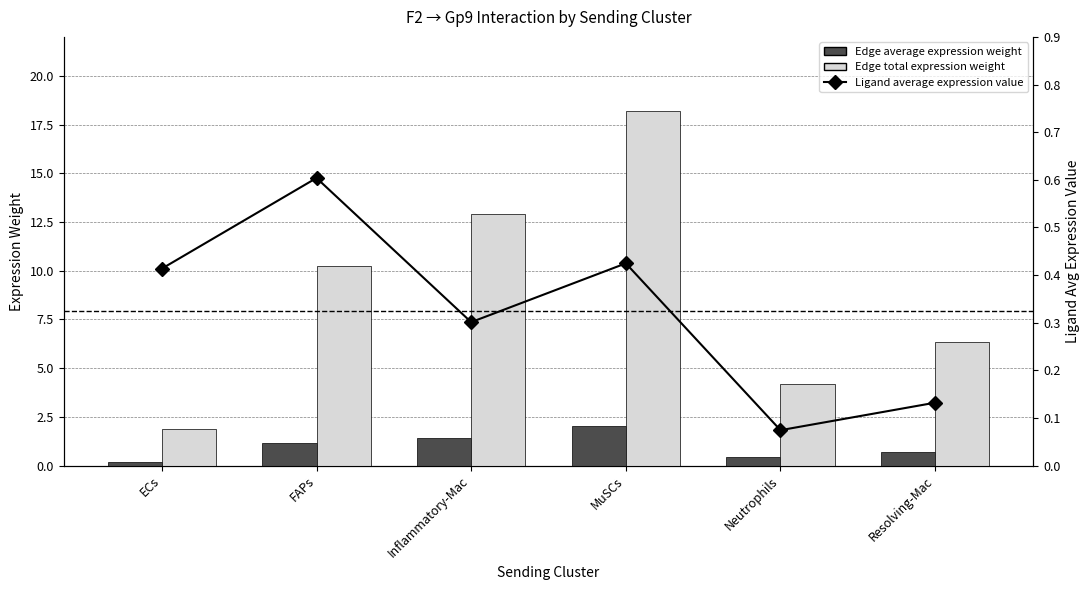

How many groups of bars are there?

6